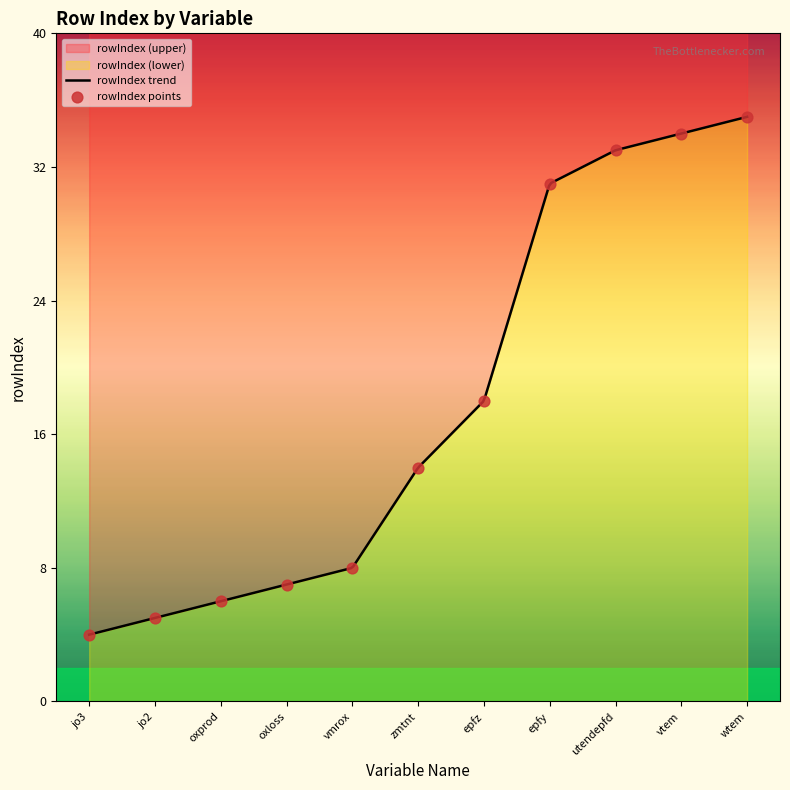

Which has a higher value, utendepfd or zmtnt?

utendepfd